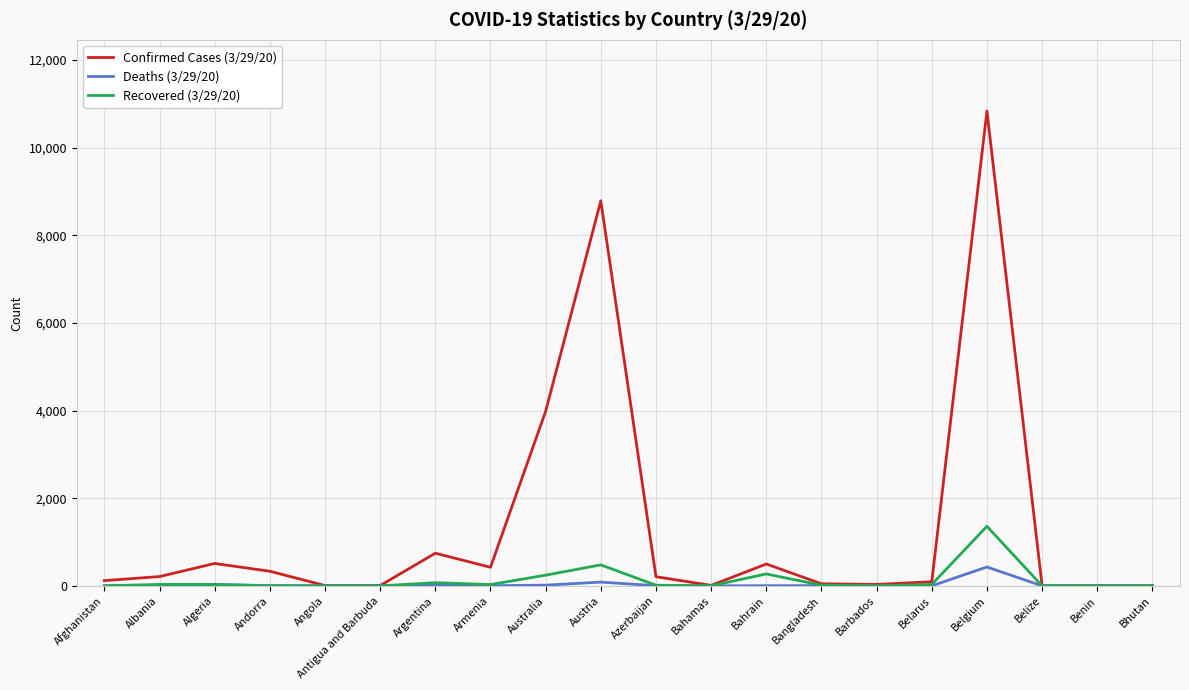

Which series has the largest range (max minus min)?

Confirmed Cases (3/29/20)